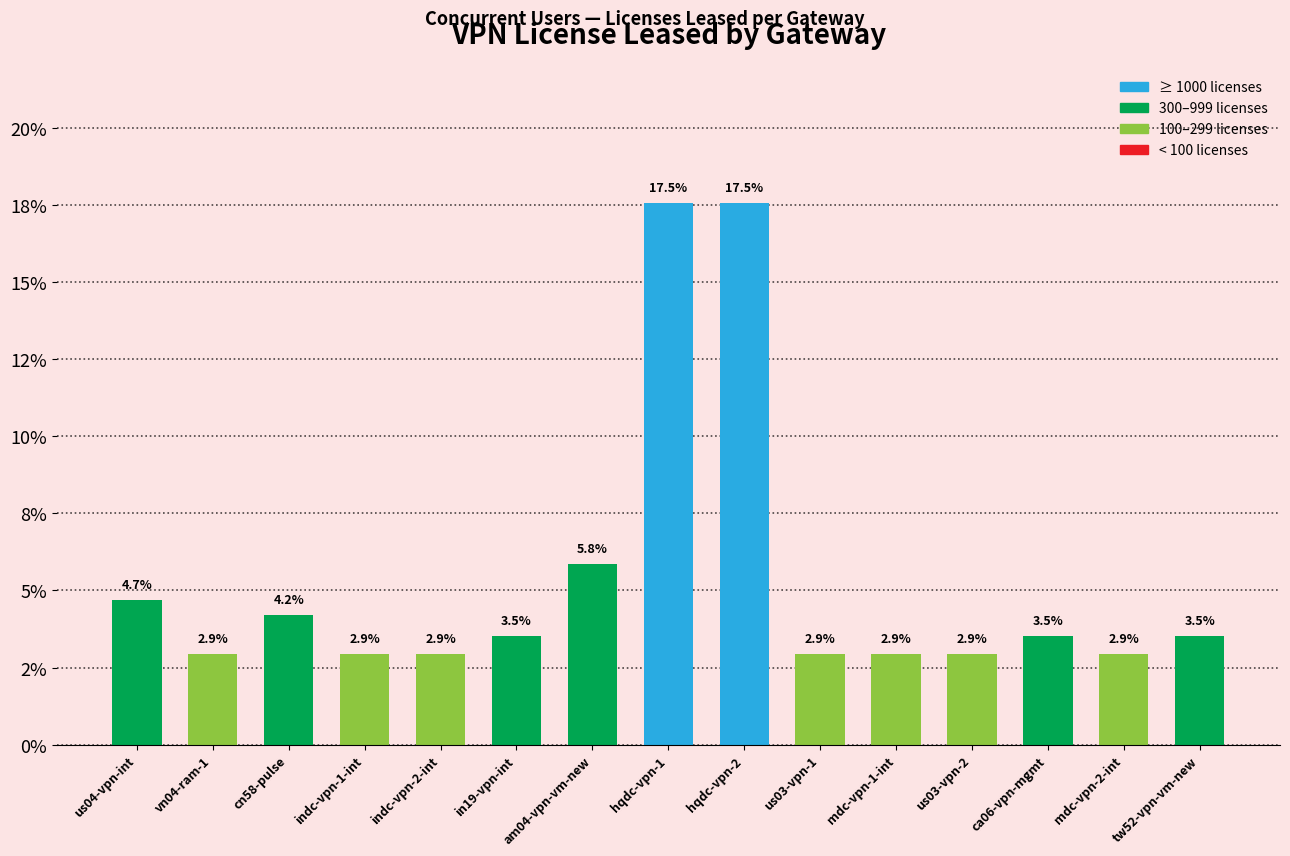

Are the bars horizontal?

No